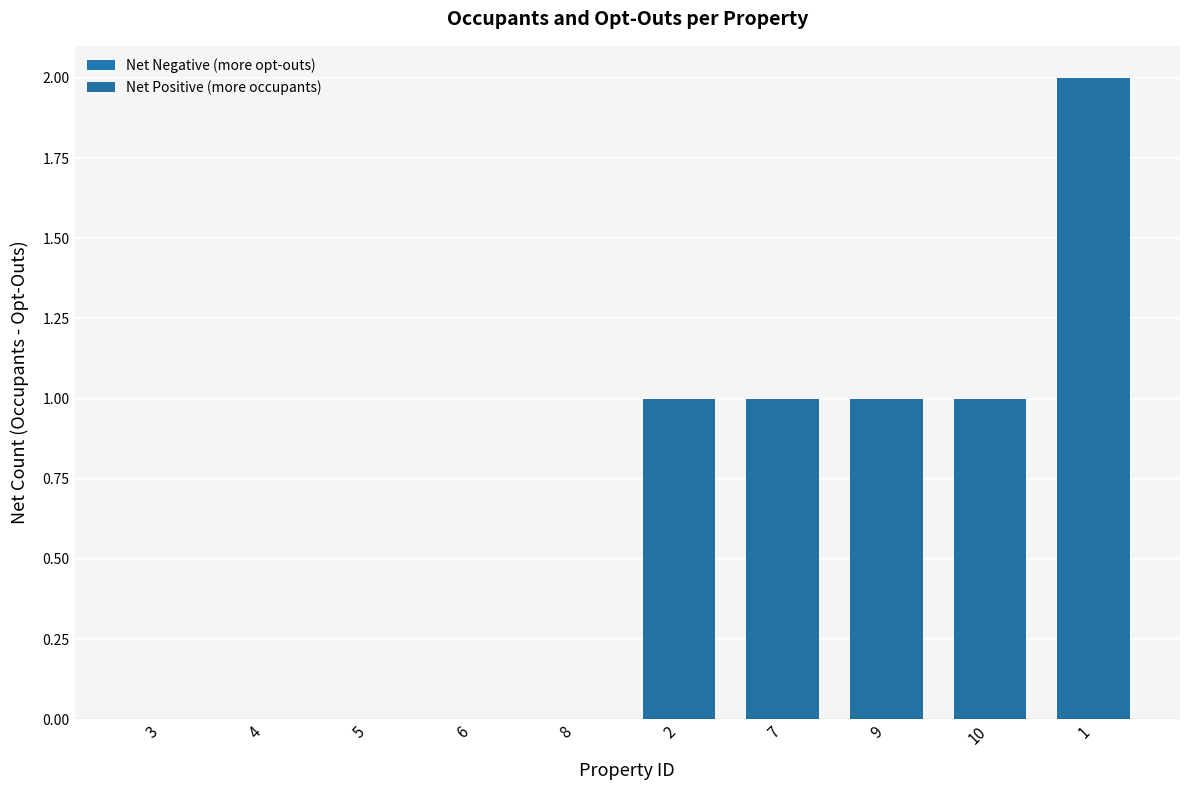

Between 9 and 3, which is larger?

9